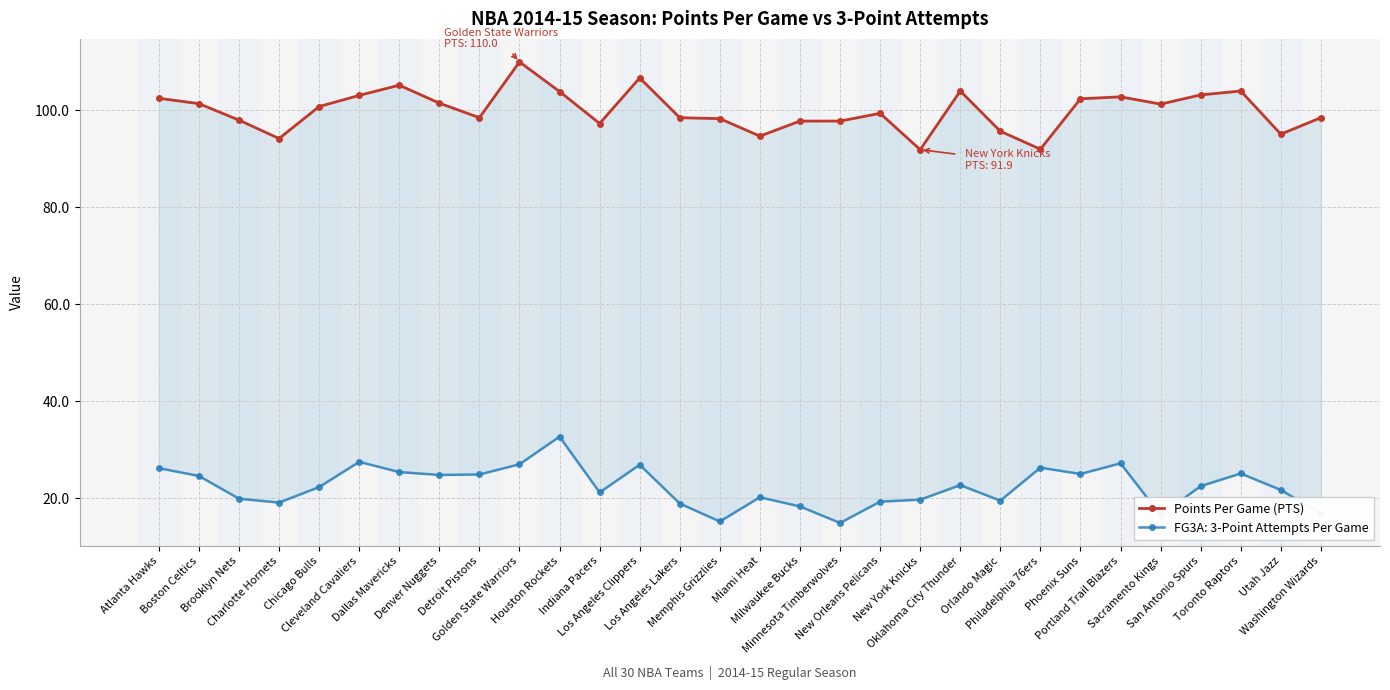

What value does the data have at New Orleans Pelicans?

99.4